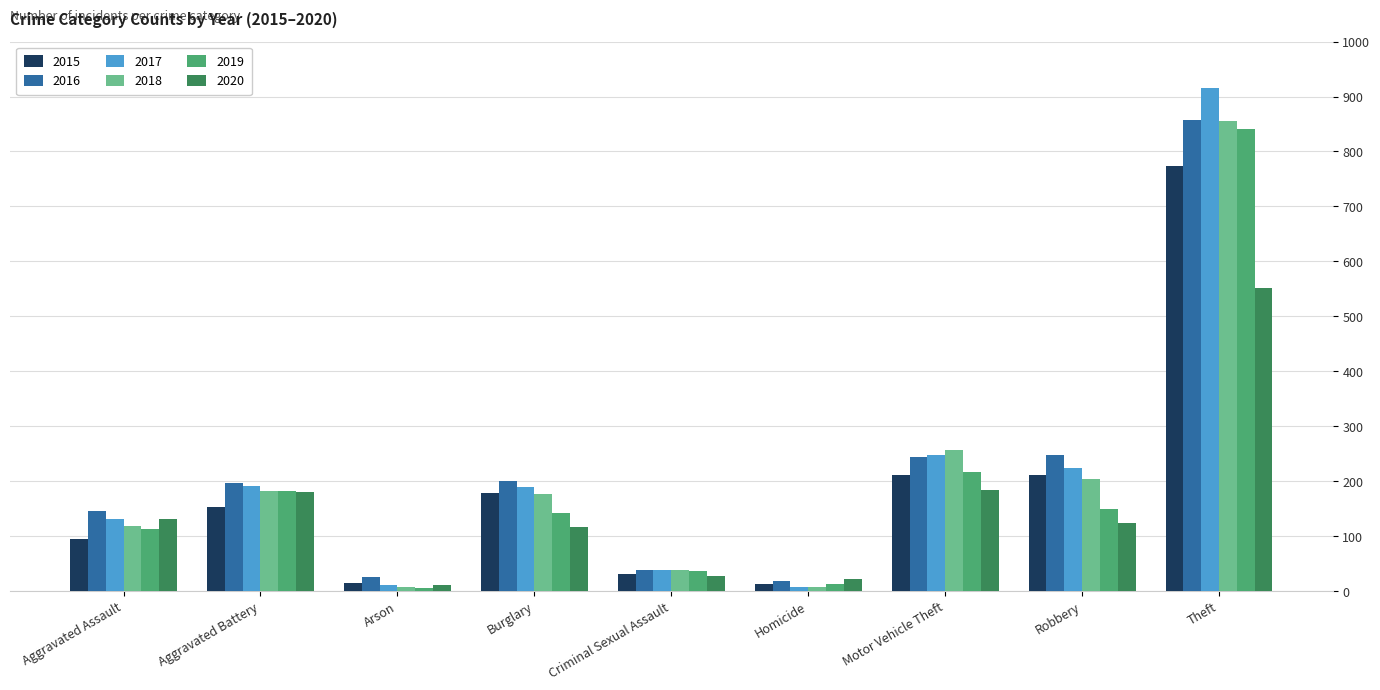

Is the value of 2020 at Burglary greater than the value of 2016 at Theft?

No